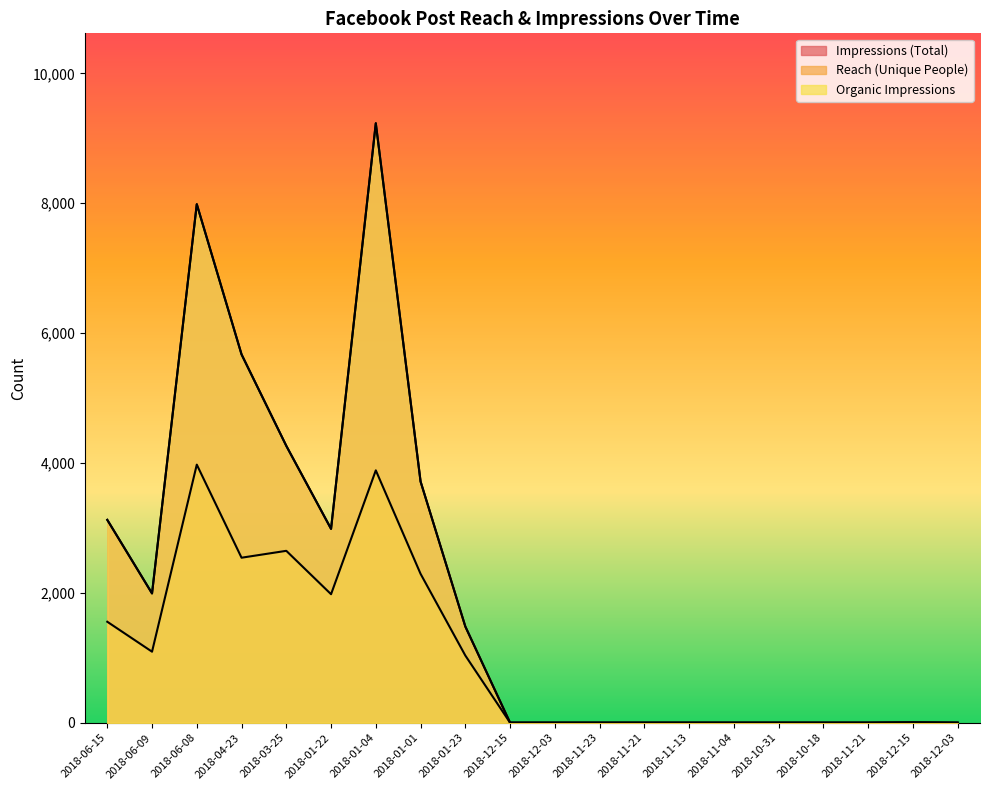

How many lines are shown in the chart?

3